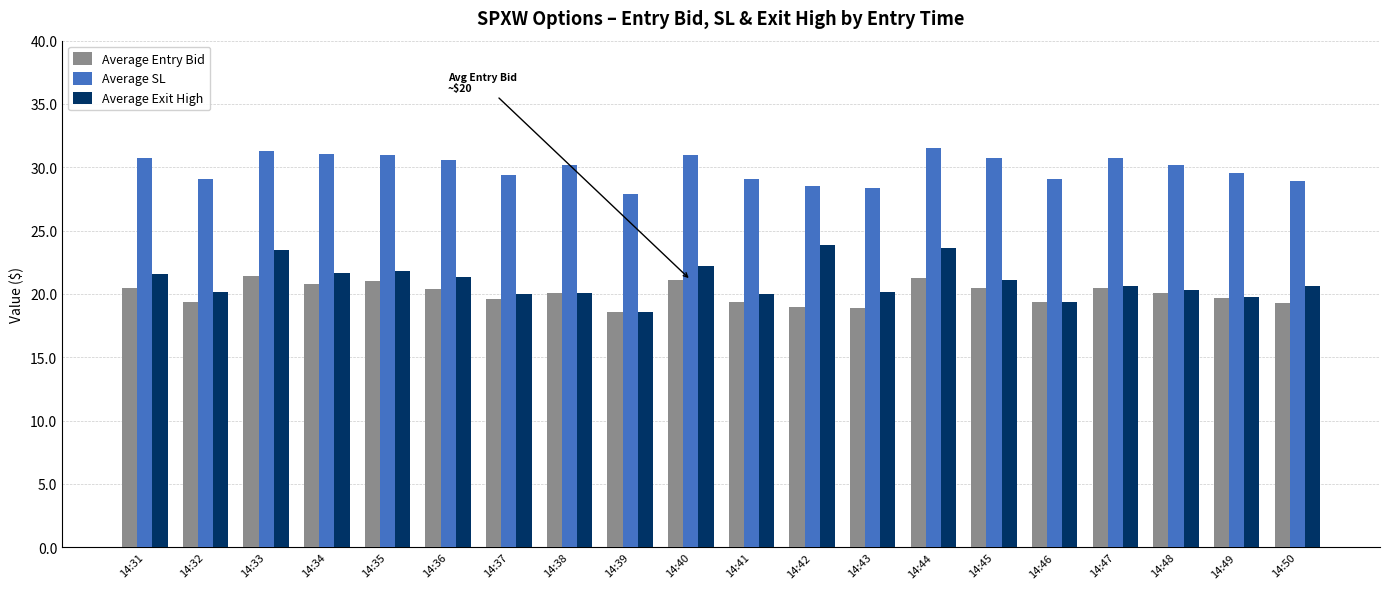

The value of Average Exit High at 14:36 is 8.2. True or false?

False